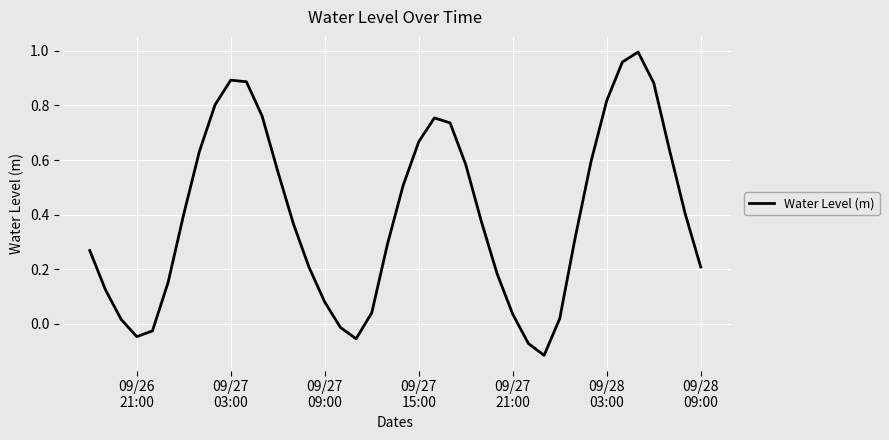

Does the chart have visible grid lines?

Yes